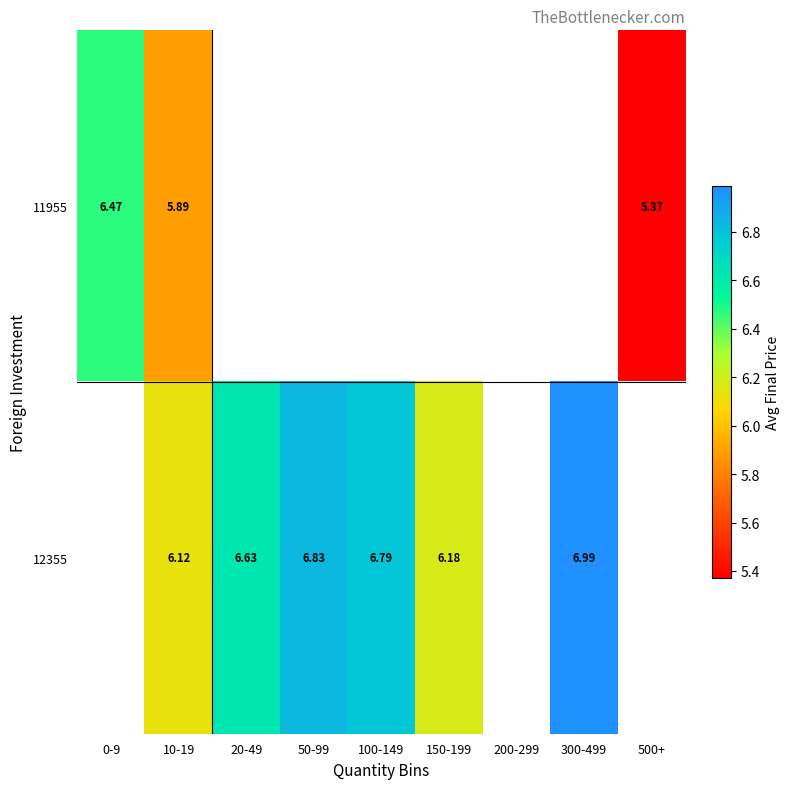

What is the maximum value shown in the chart?

7.0